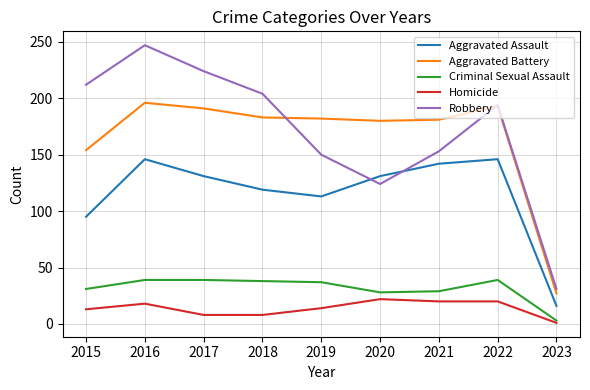

Where is Aggravated Battery nearest to the value 111?

2015